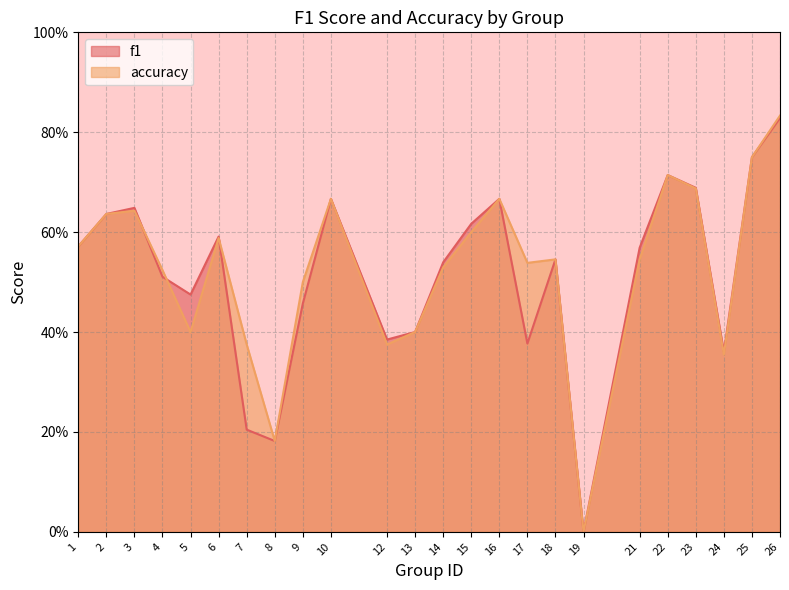

How many values in f1 are above zero?

23